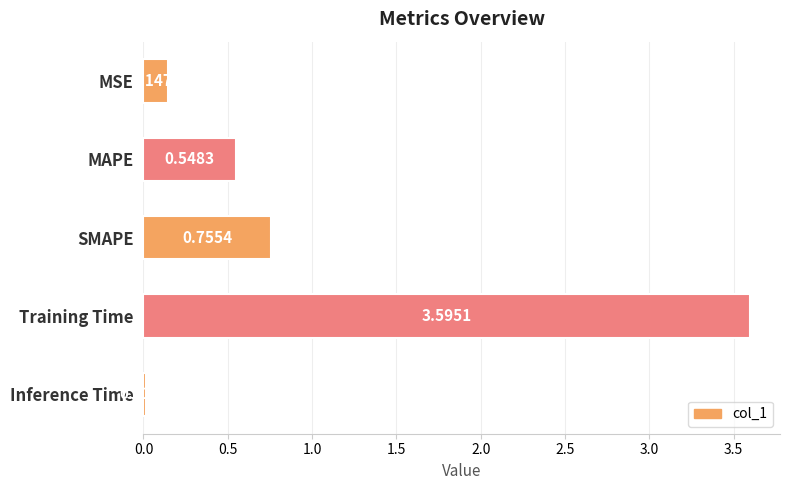

What is the label of the 5th bar from the bottom?

MSE